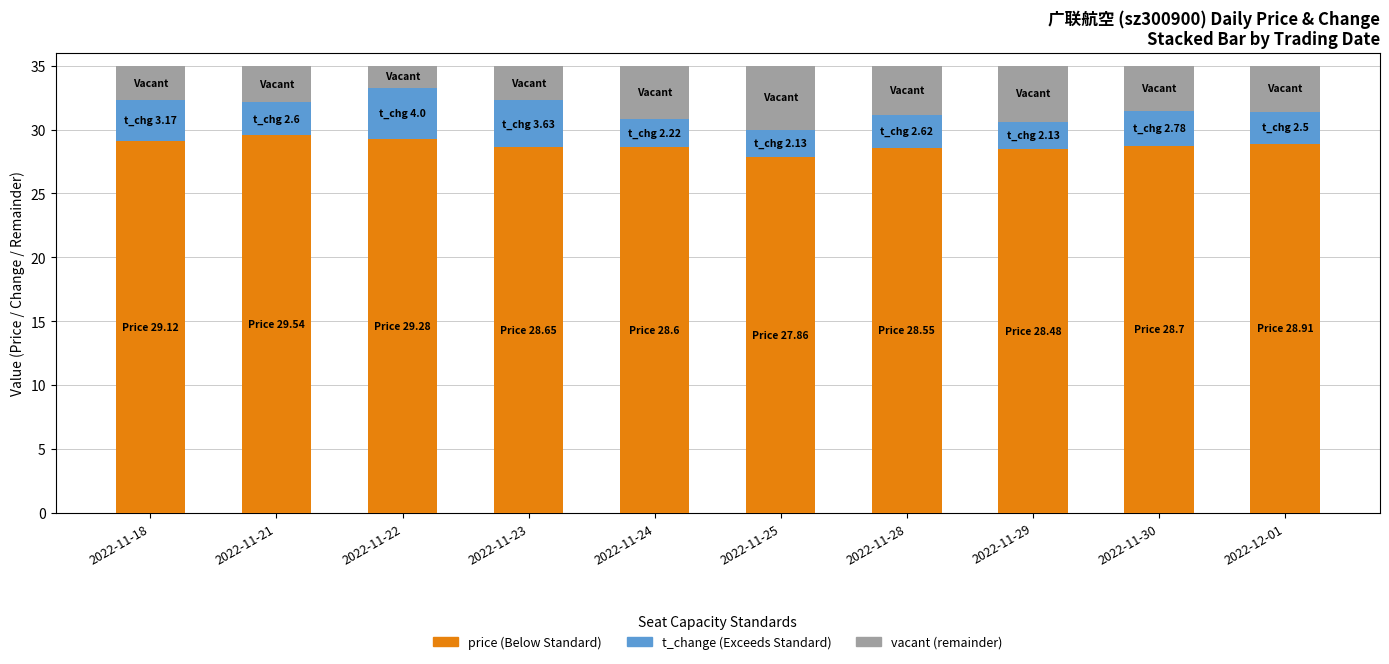

What is the total value across all series at 2022-12-01?

35.0